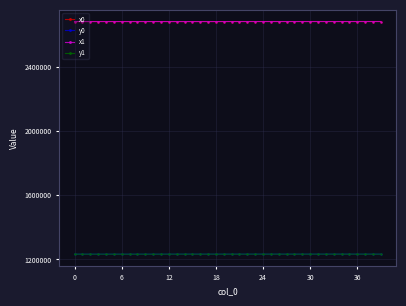

What is the greatest value displayed?

2680068.3